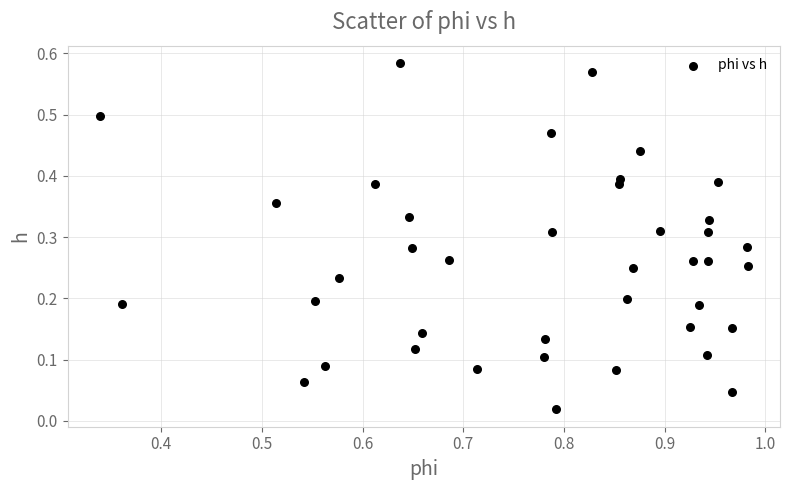

How many points are shown in the scatter plot?

40